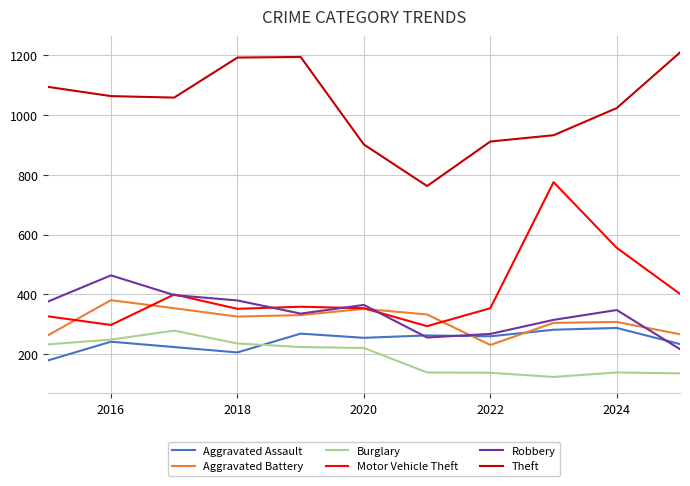

Which series has the widest spread of values?

Motor Vehicle Theft